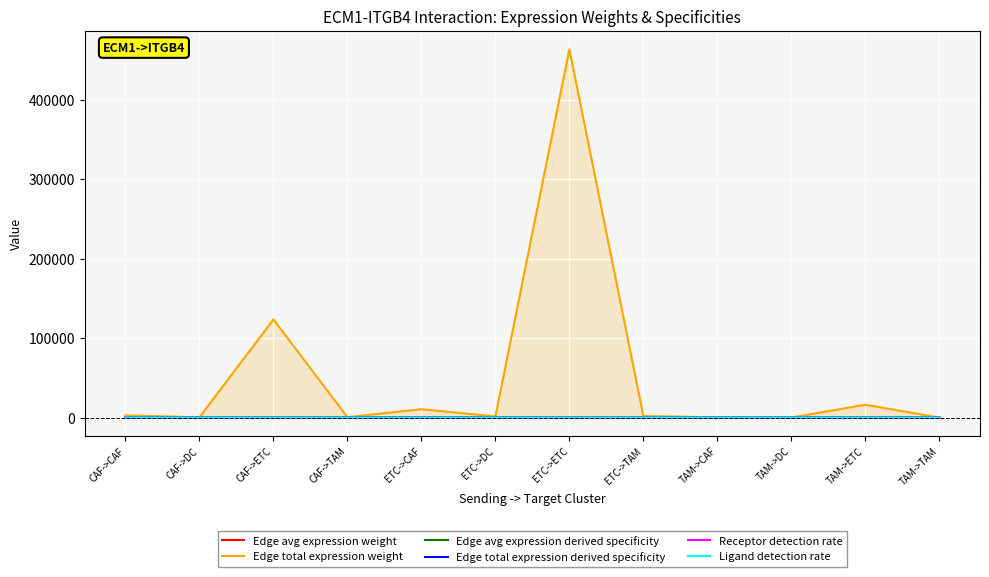

At which category does Edge total expression derived specificity reach its first local valley?

CAF->DC